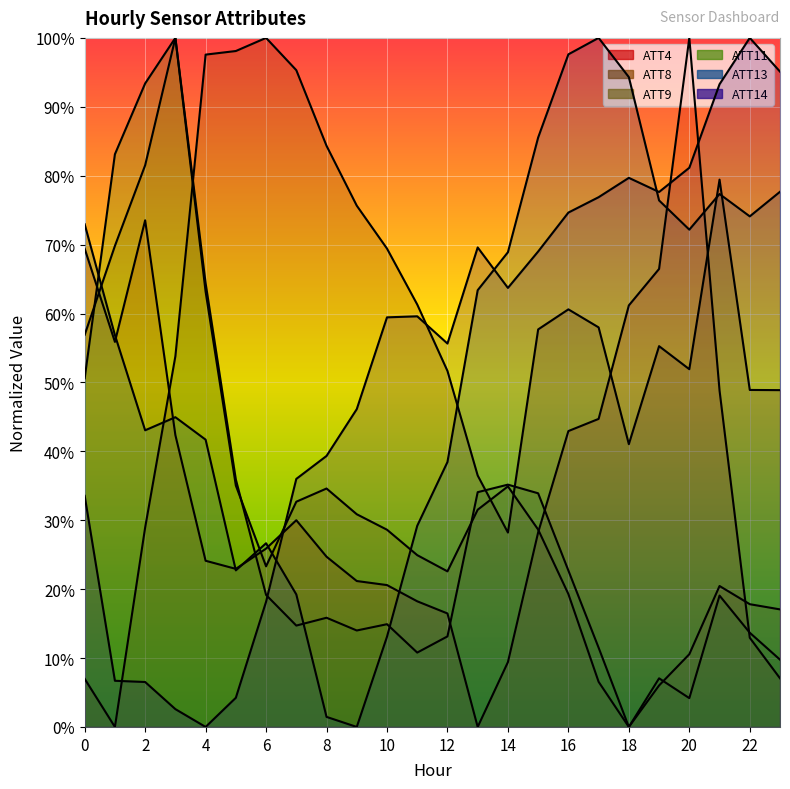

The ATT8 series shows 0.6 at 11. True or false?

True